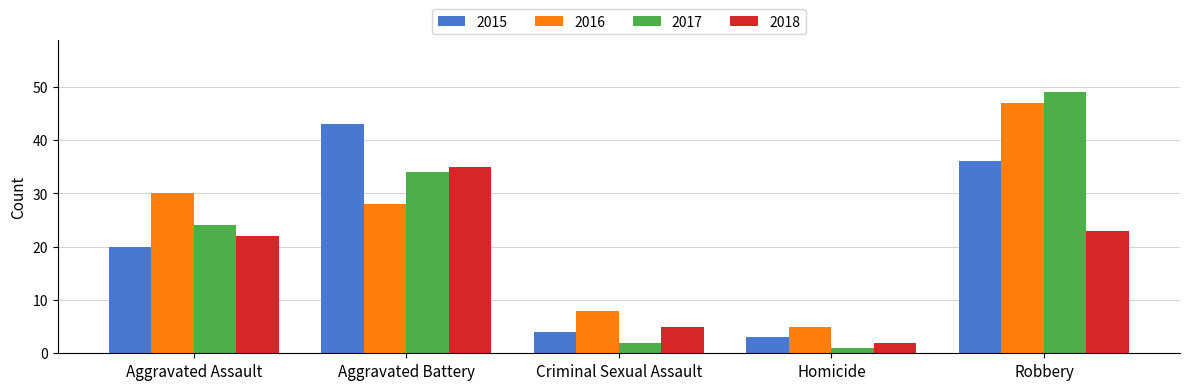

What is the value of the 2018 bar at the 3rd from the left?

5